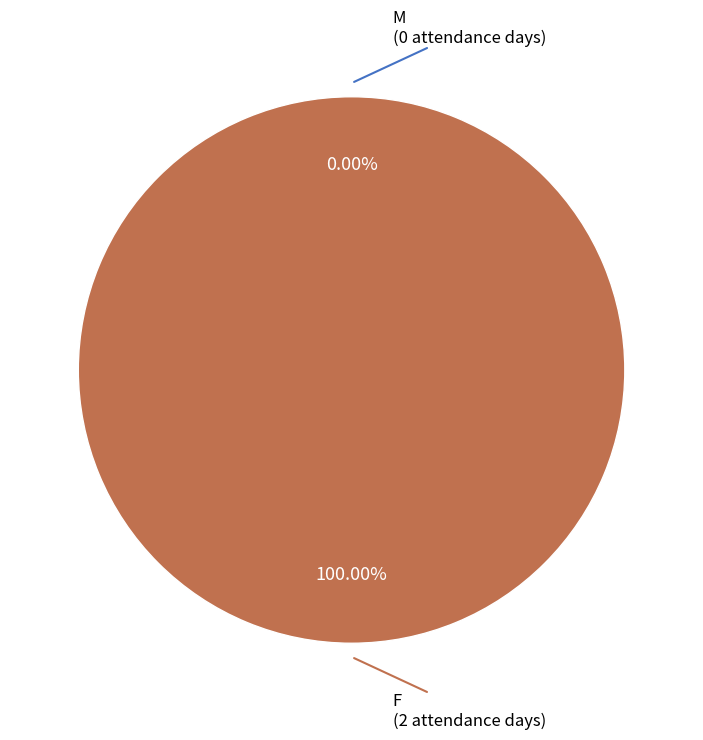

To the nearest percent, what is the combined percentage of F and M?

100%